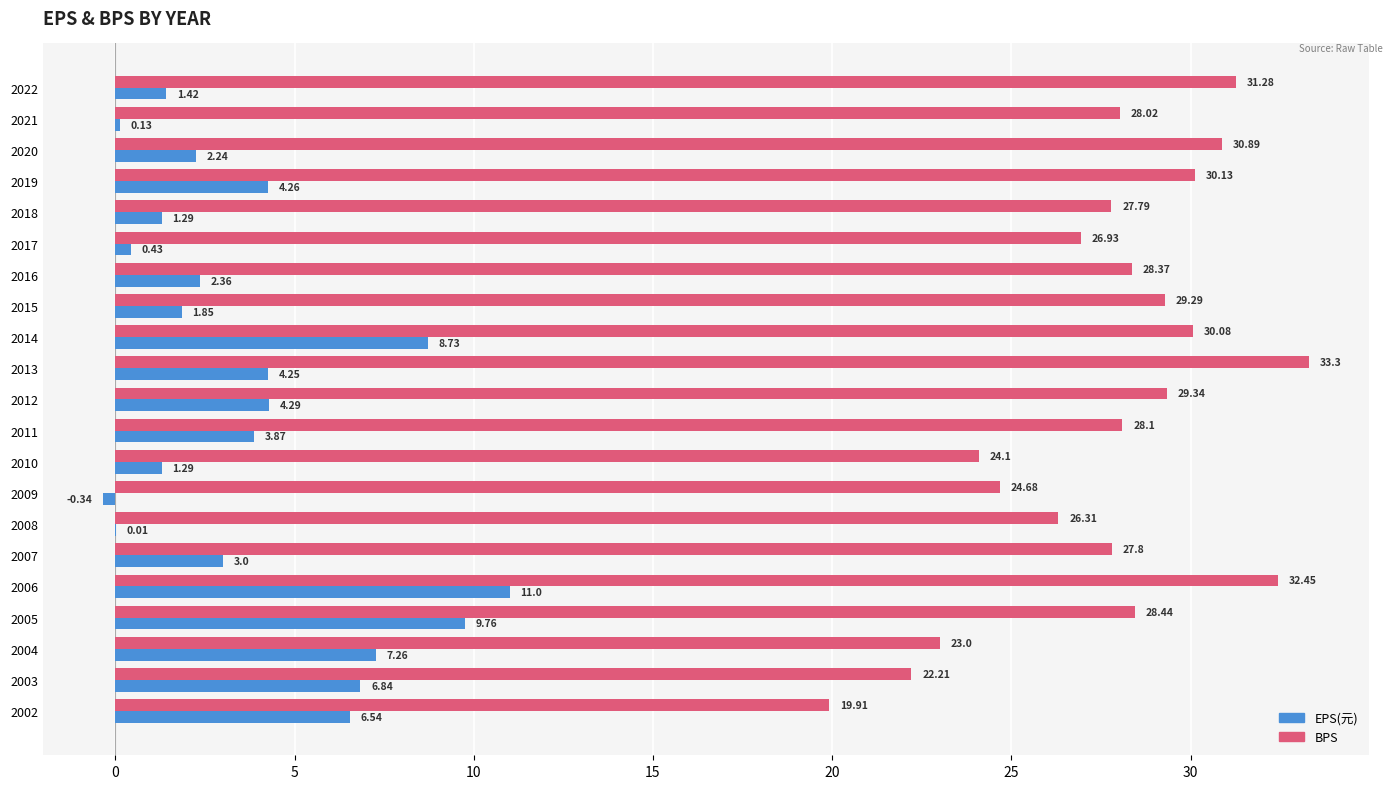

What is the sum of all EPS(元) values?

80.5